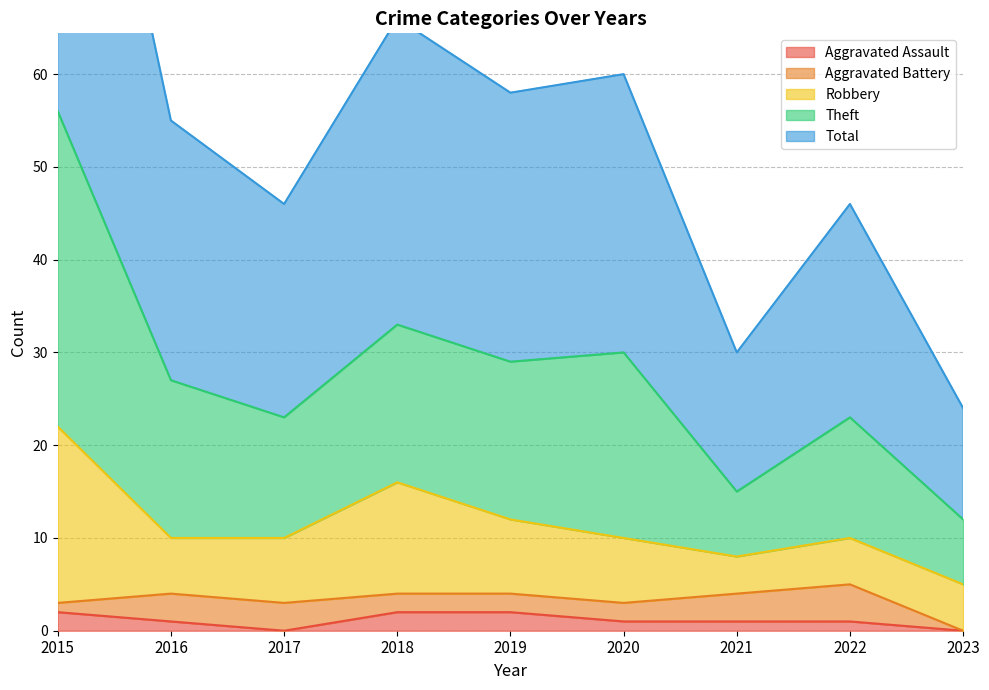

Is it true that Aggravated Assault equals 1 at 2016?

True